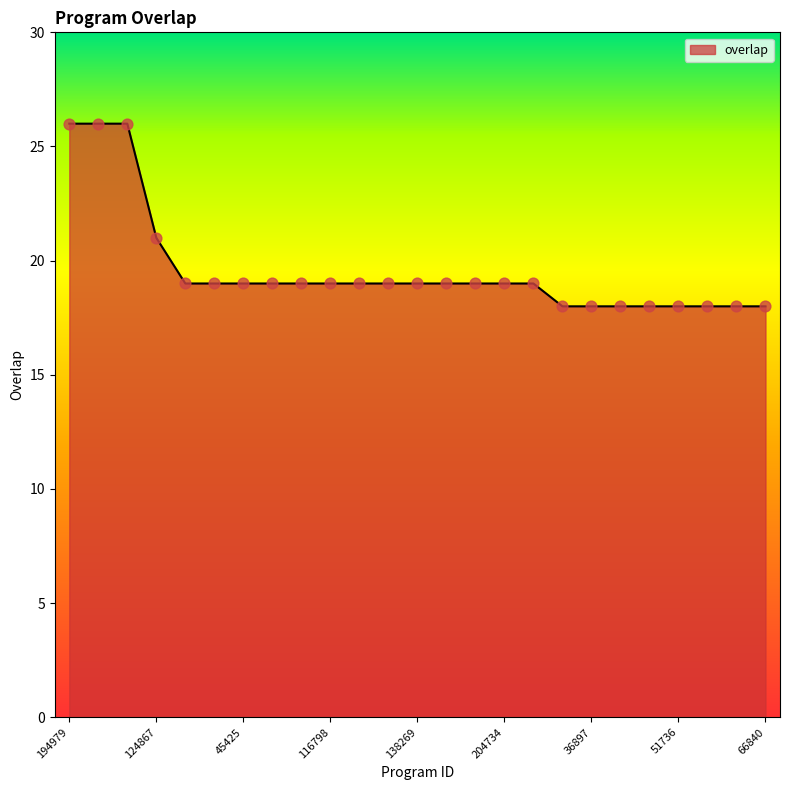

What is the minimum value shown in the chart?

18